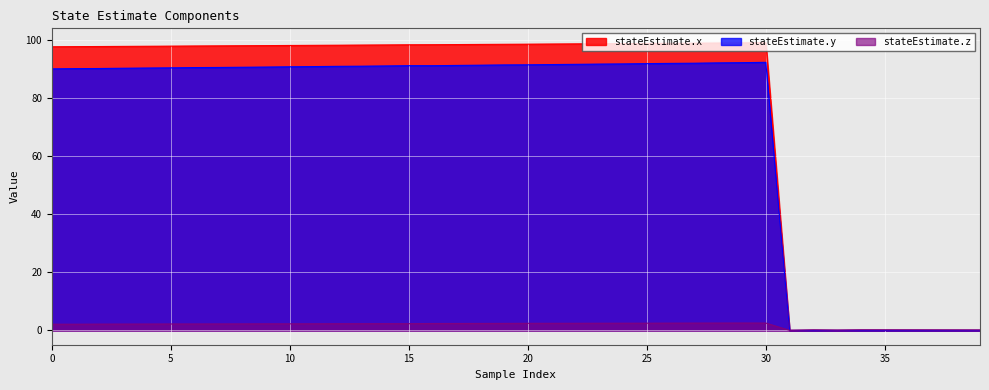

Which series has the largest total across all categories?

stateEstimate.x